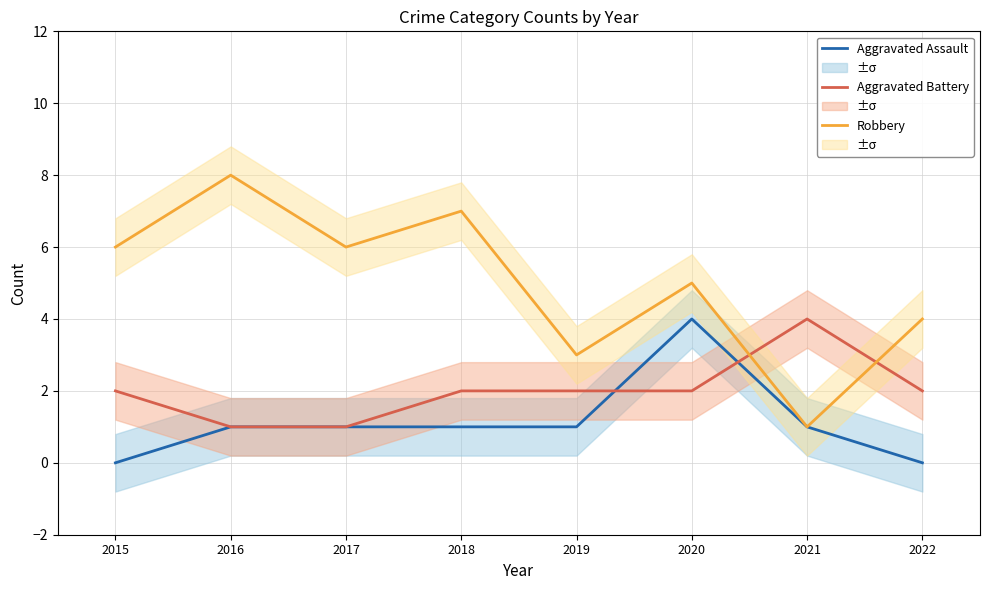

Which series has the largest total across all categories?

Robbery